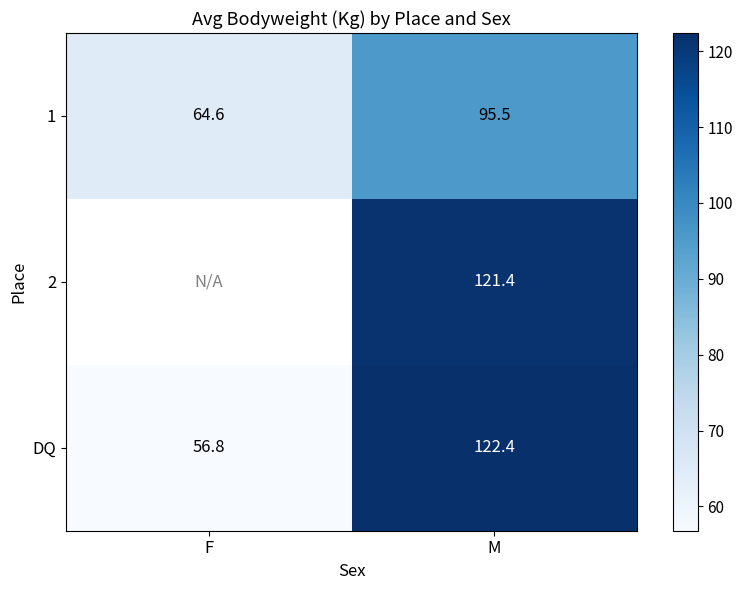

The 1 series shows 32.1 at M. True or false?

False